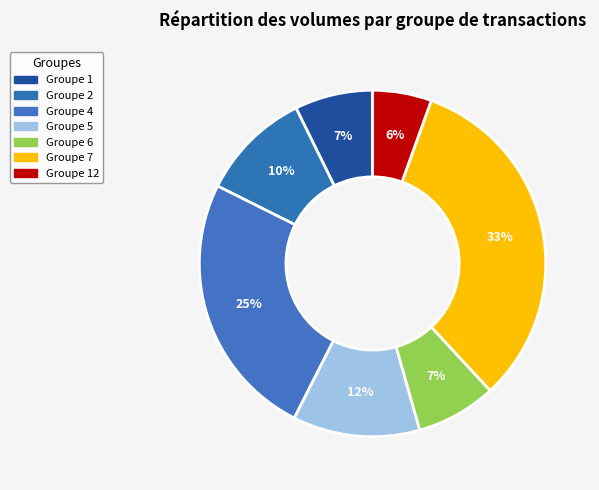

Is there a majority slice in this chart?

No